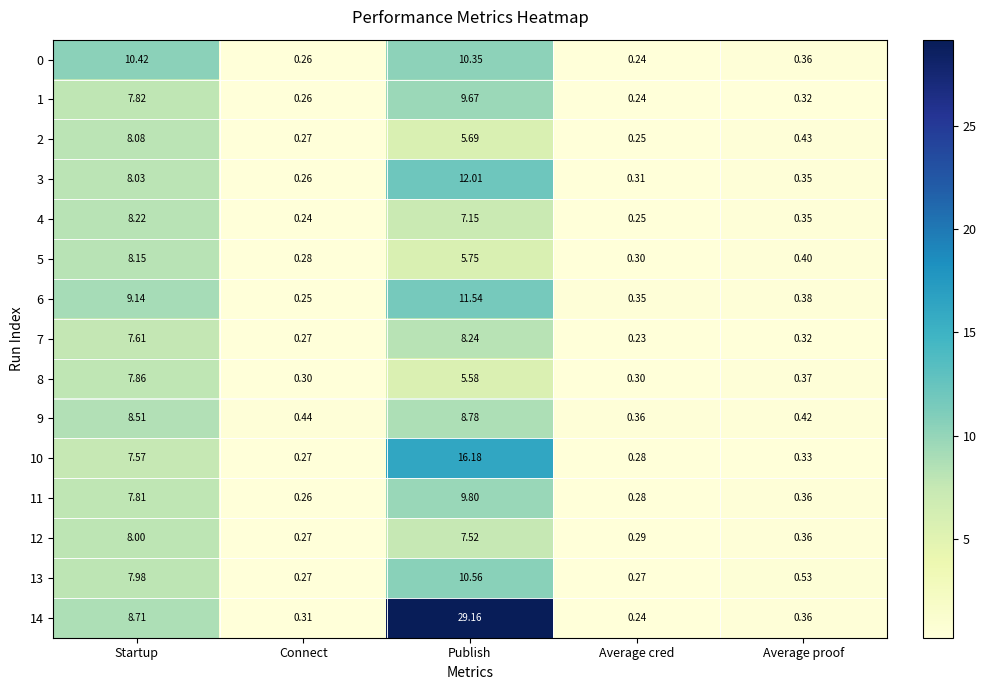

Is the value of 2 at Connect greater than the value of 6 at Average cred?

No